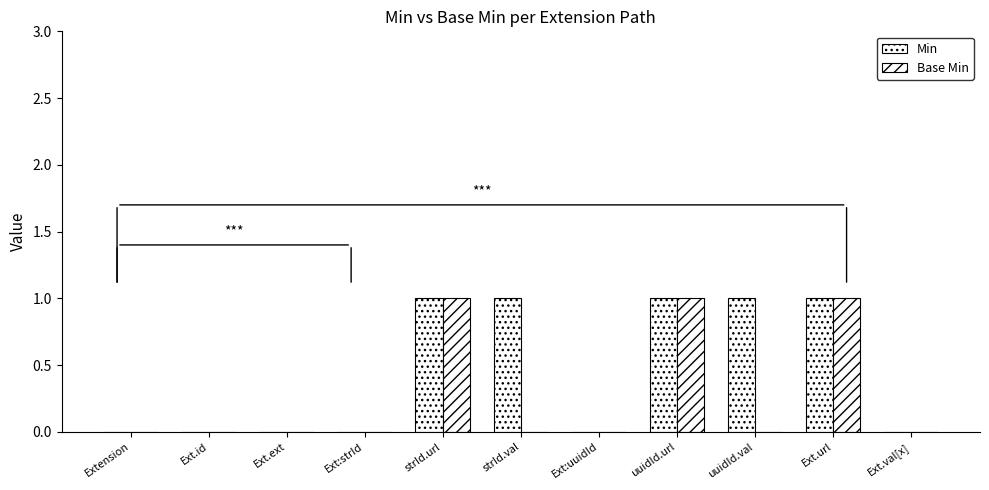

At Ext.url, list the series in order from largest to smallest.

Min, Base Min